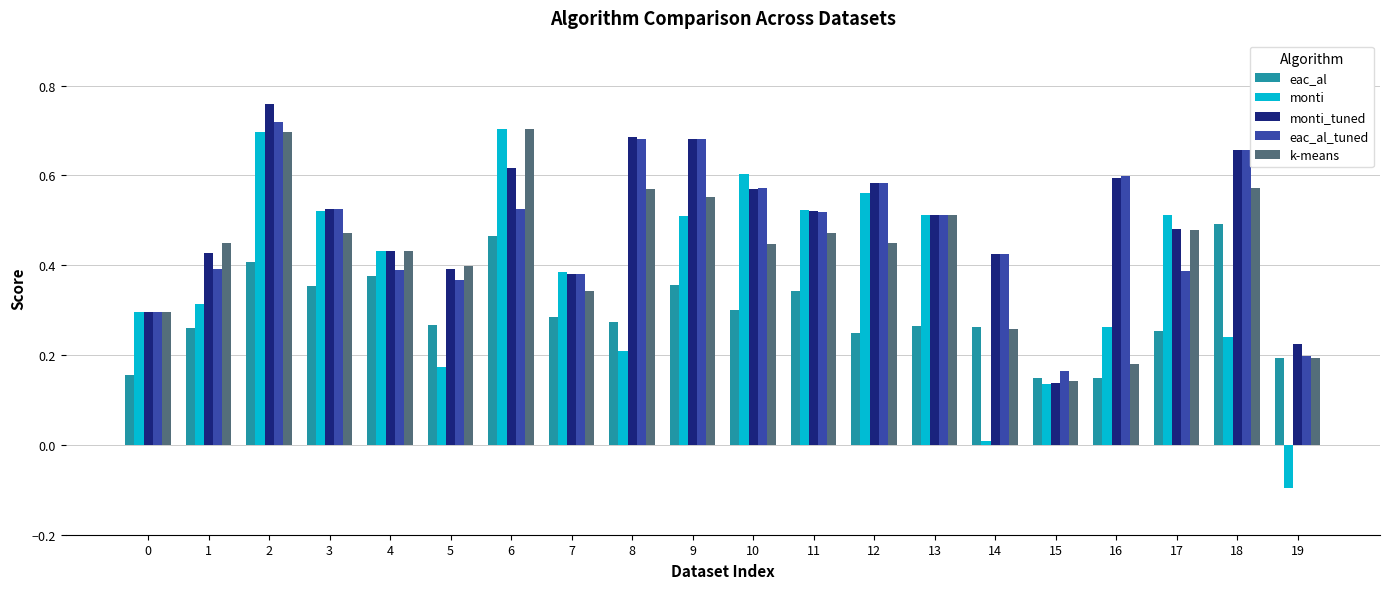

How many bars are there in each group?

5